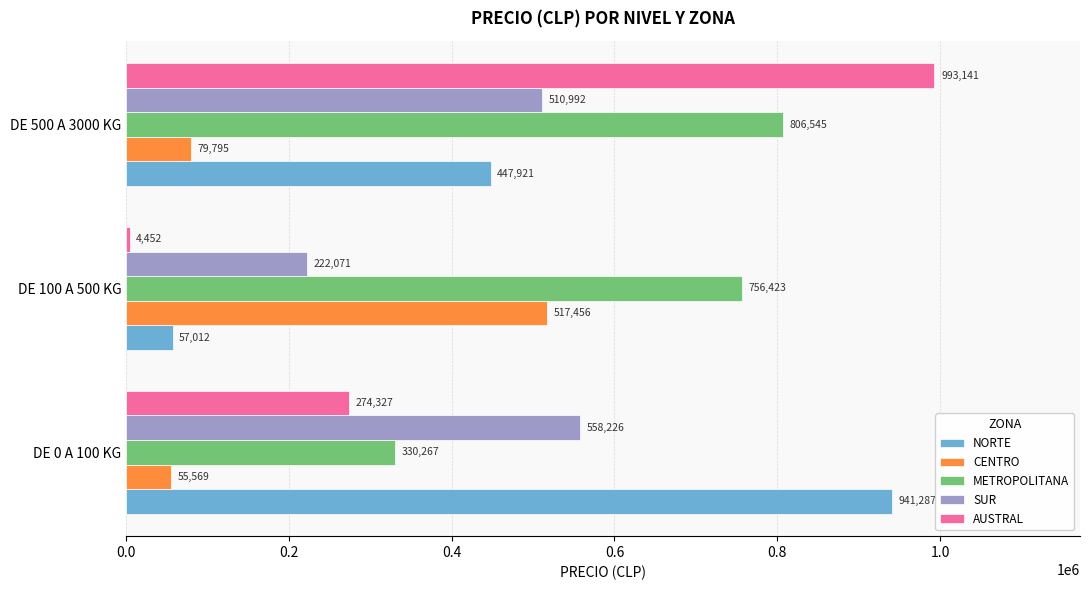

How many distinct data groups are displayed?

5